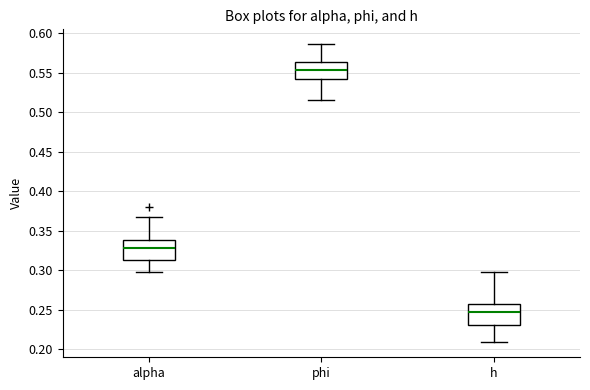

Reading left to right, read every box against the y-axis: the position of its median line, the range the box covers, and the ends of its whiskers. The values are not printed on the chart, so give them approximately, as read against the axis.

alpha: median 0.330, box 0.315 to 0.340, whiskers 0.300 to 0.370
phi: median 0.555, box 0.540 to 0.565, whiskers 0.515 to 0.585
h: median 0.245, box 0.230 to 0.260, whiskers 0.210 to 0.300